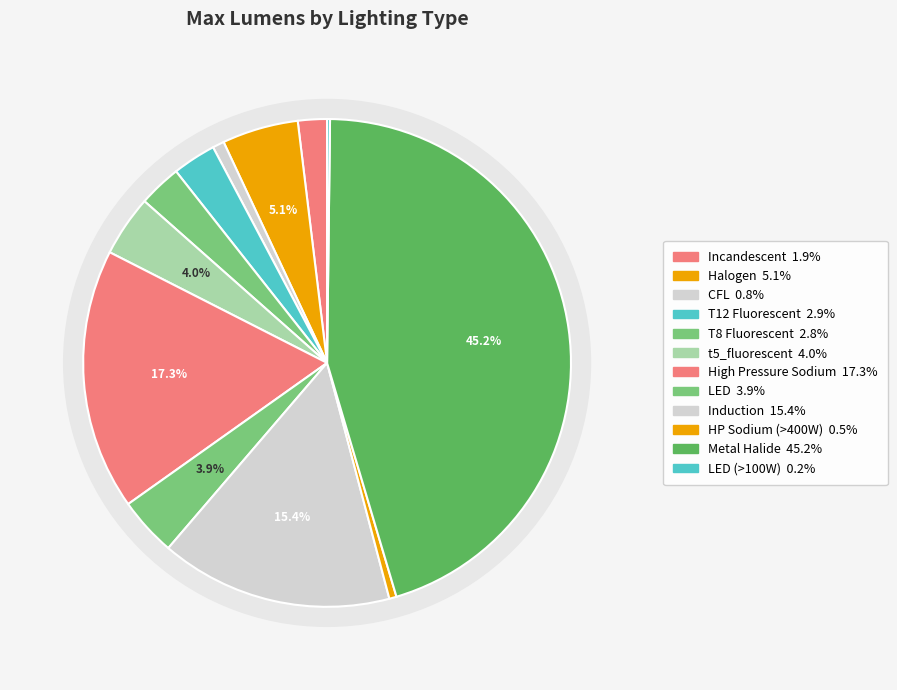

Is it true that LED (>100W) is 1% of the pie?

False